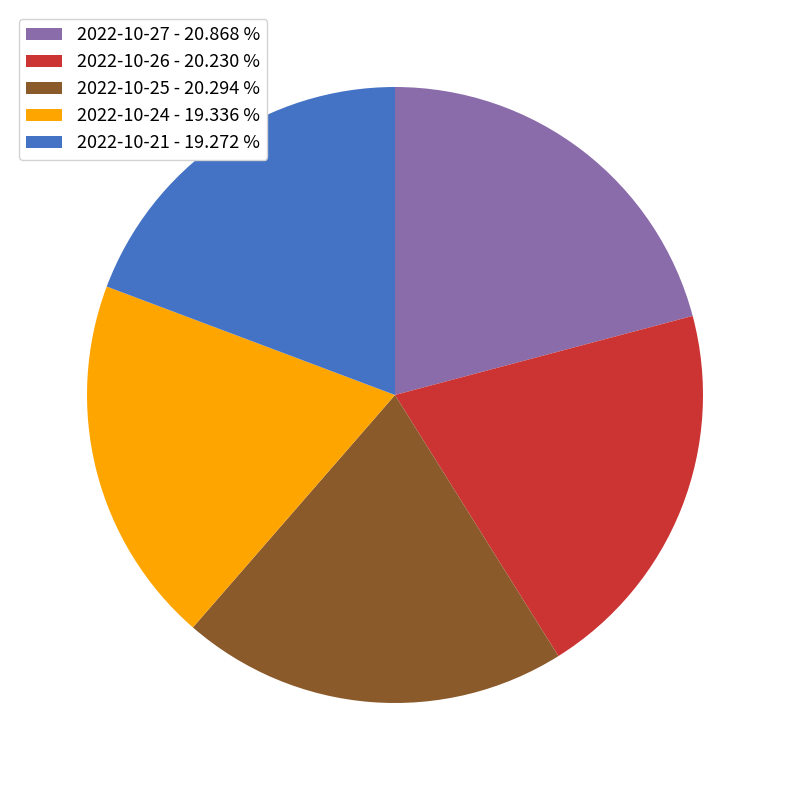

True or false: 2022-10-24 accounts for 26% of the total.

False